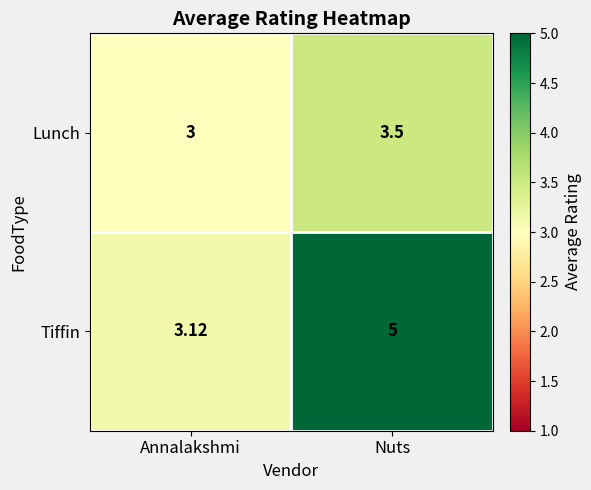

Is the value of Lunch at Annalakshmi greater than the value of Tiffin at Nuts?

No